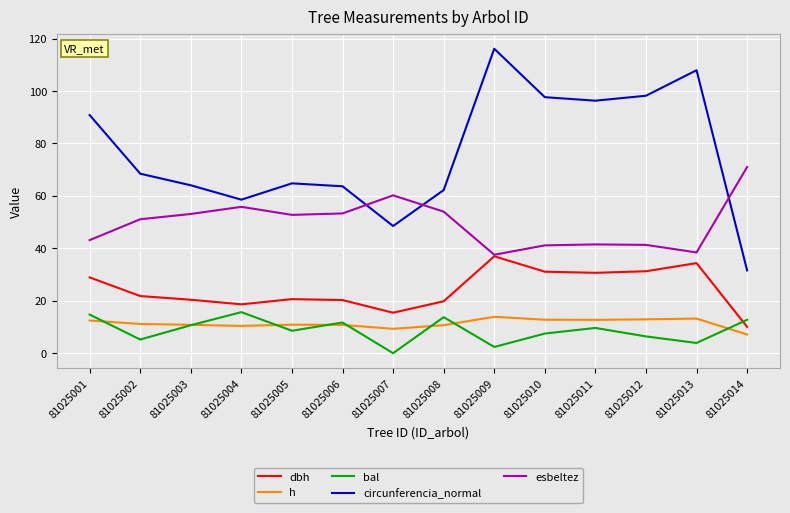

What is the average value of the circunferencia_normal series?

76.4